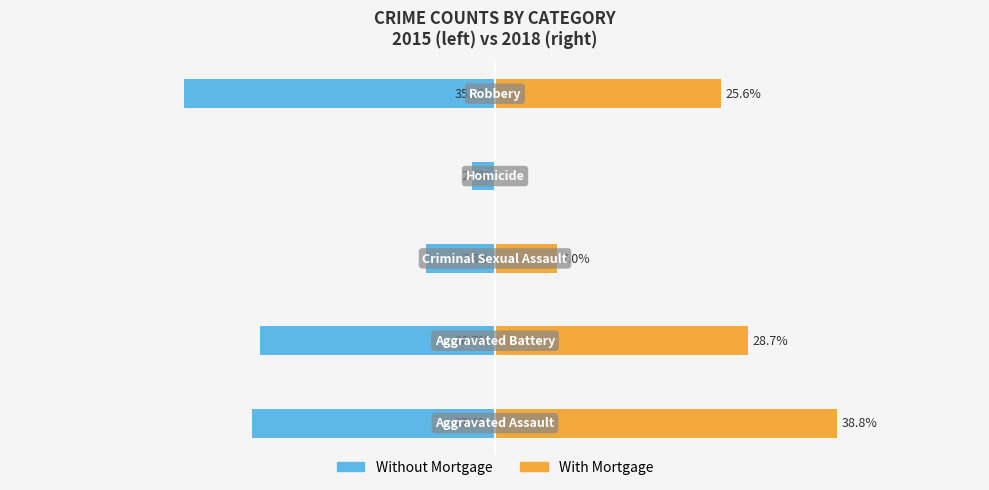

How many values in With Mortgage are above zero?

4